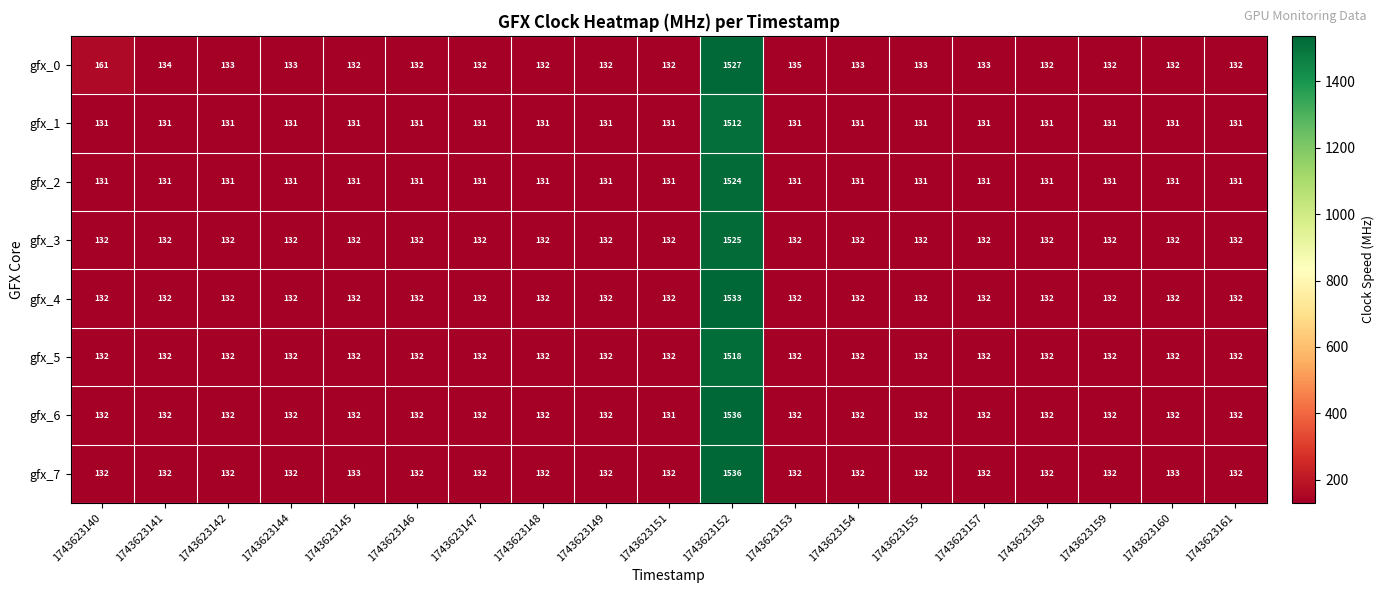

Is it true that gfx_2 equals 84 at 1743623148?

False